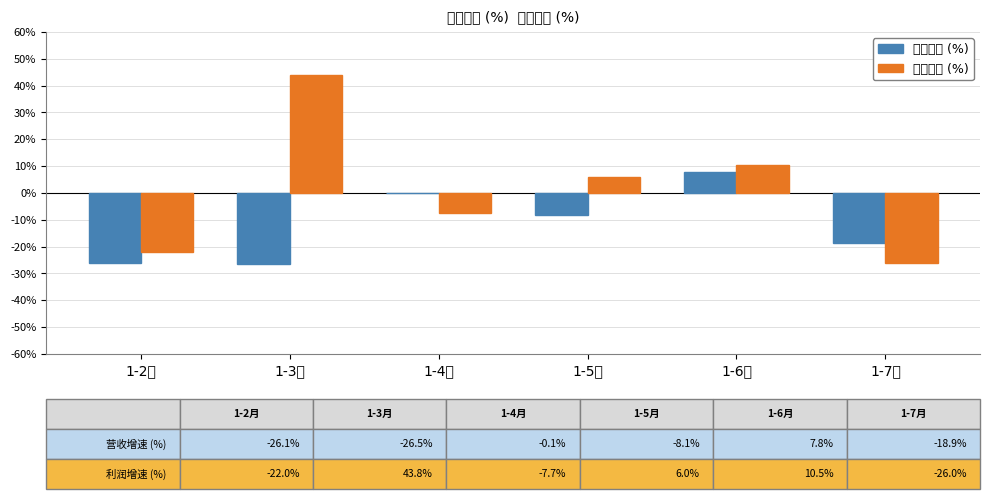

What is the highest value of the 利润增速 (%) series?

0.4